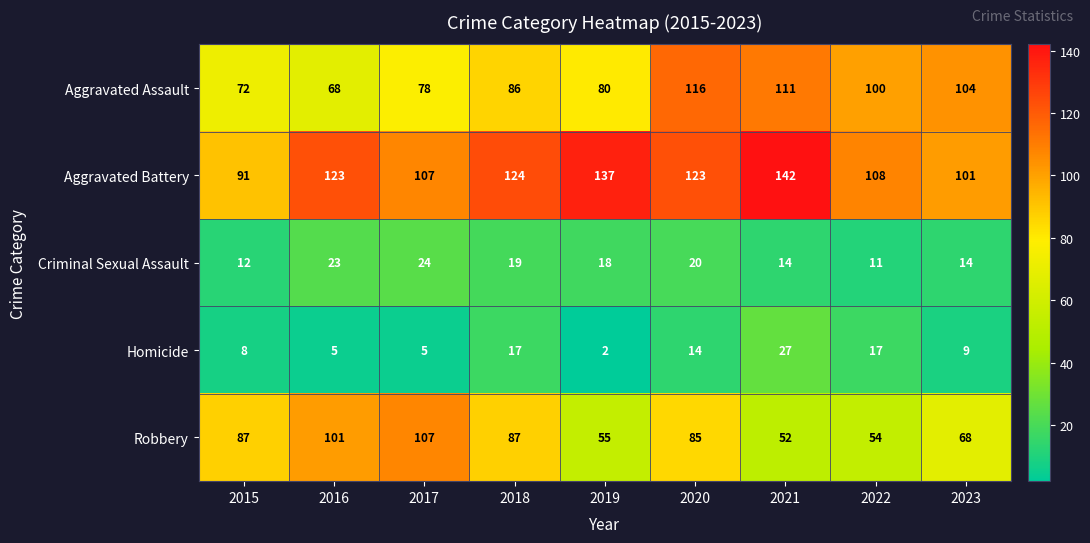

Count the number of categories in the chart.

9